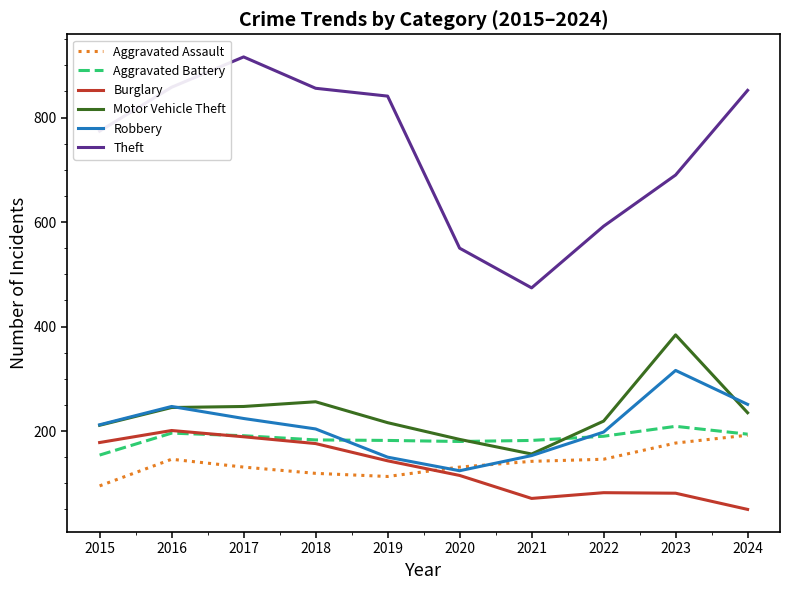

What is the total value across all series at 2023?

1857